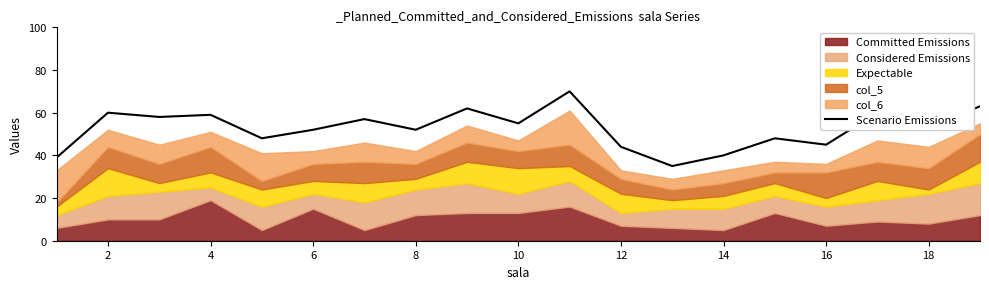

What is the maximum value for Scenario Emissions?

70